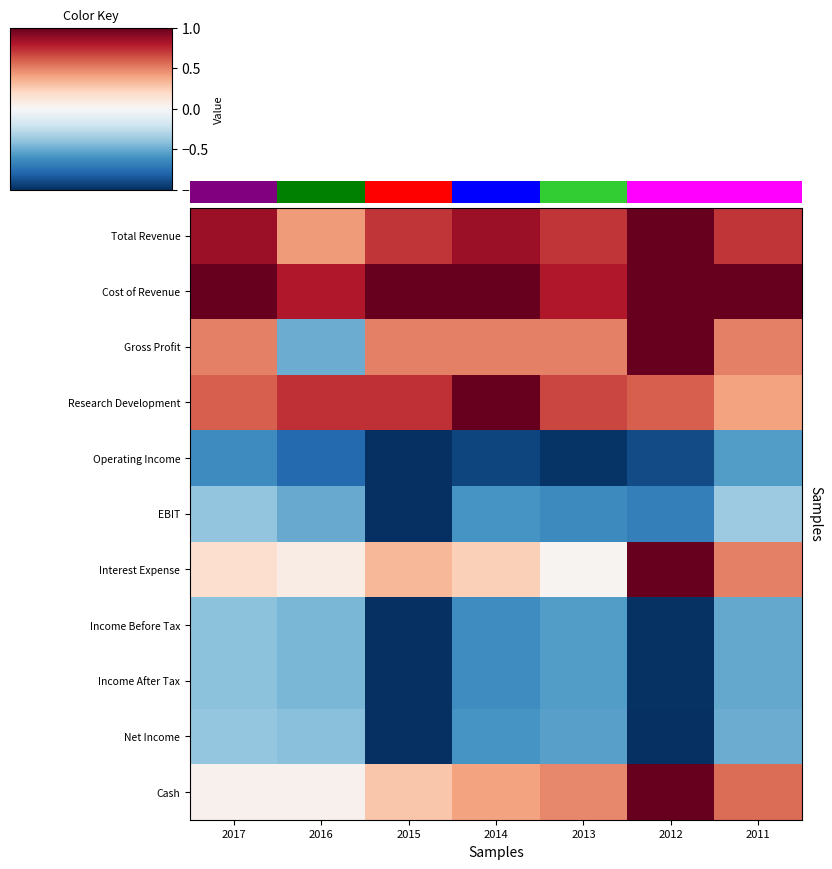

How many distinct data groups are displayed?

11